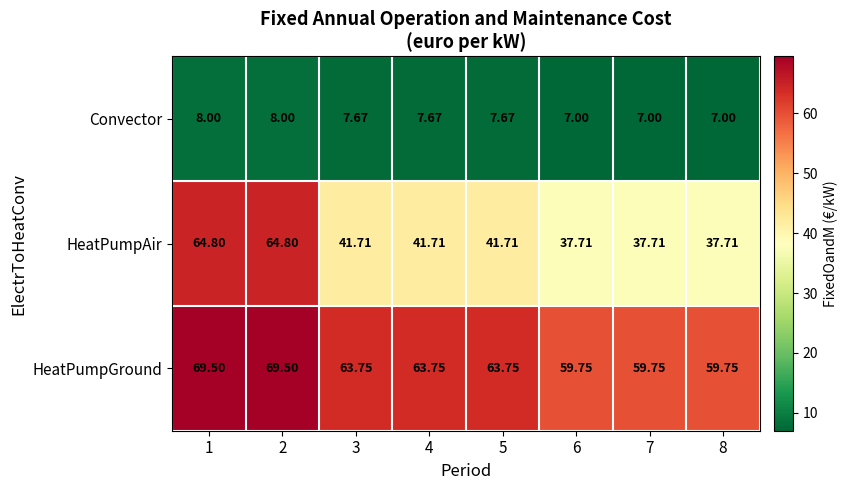

Which series has the largest total across all categories?

HeatPumpGround